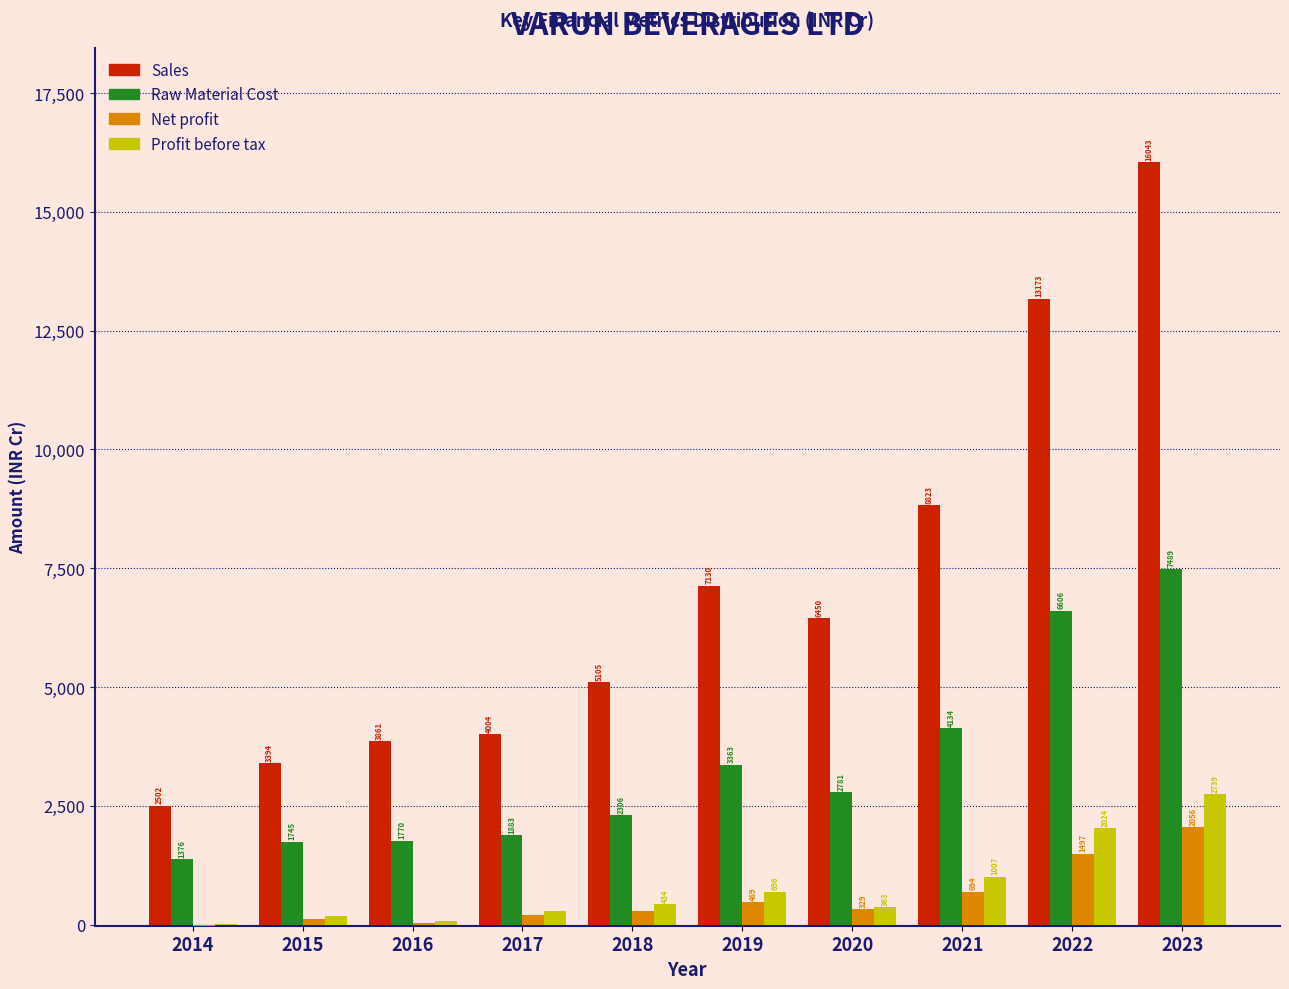

Which category has the highest value across all series?

2023